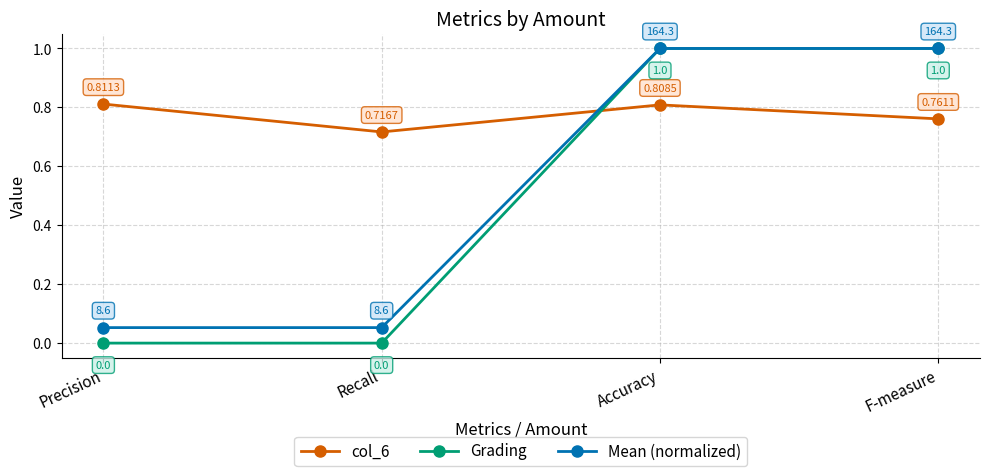

What is the label of the 2nd point from the left?

Recall